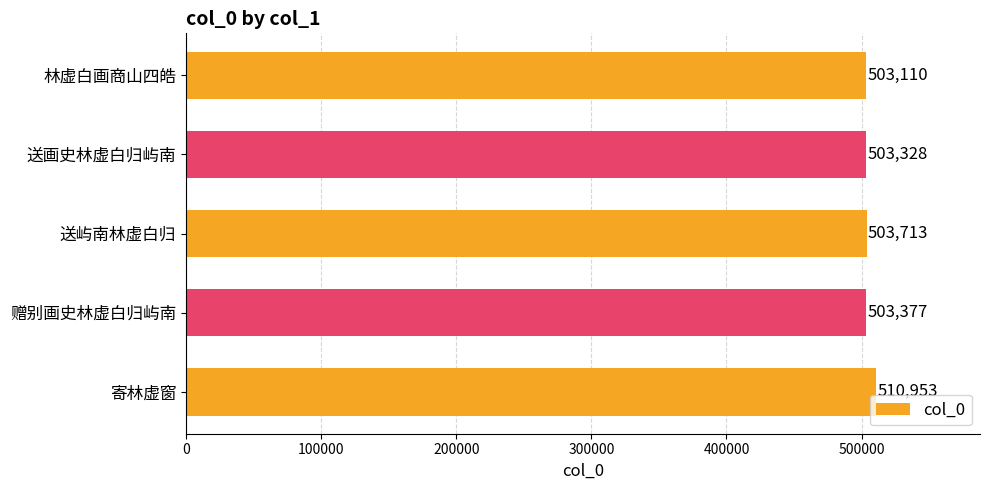

Count the number of data series in this chart.

1